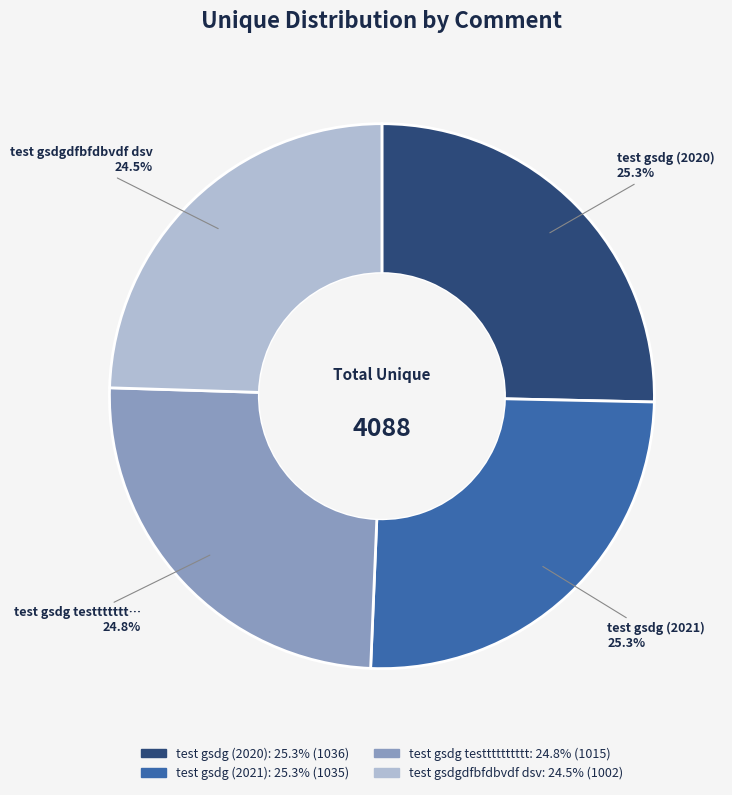

To the nearest percent, what portion does test gsdg (2020) represent?

25%